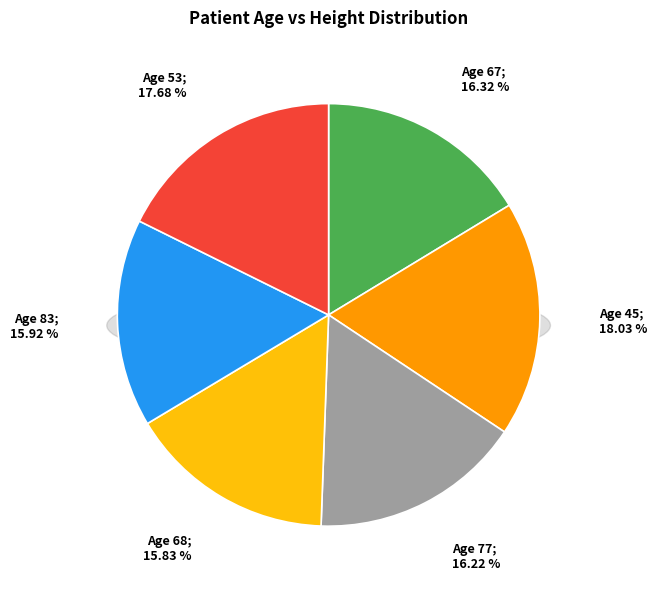

Which slice is the largest?

45